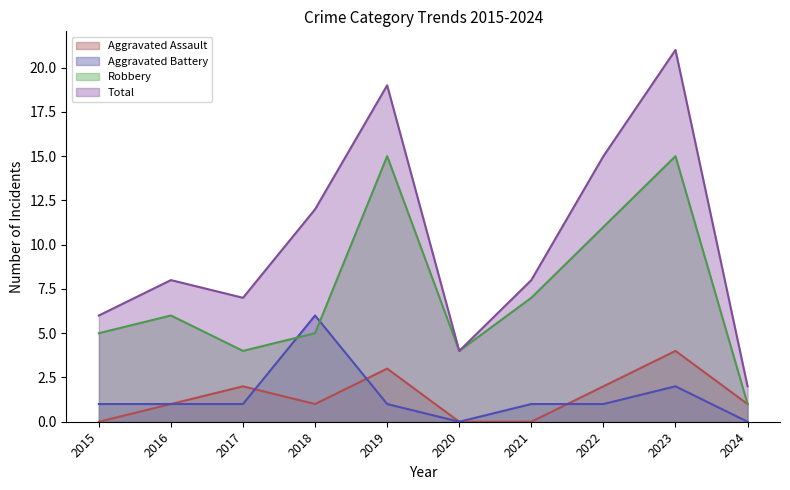

What is the difference between the highest and lowest values at 2021?

8